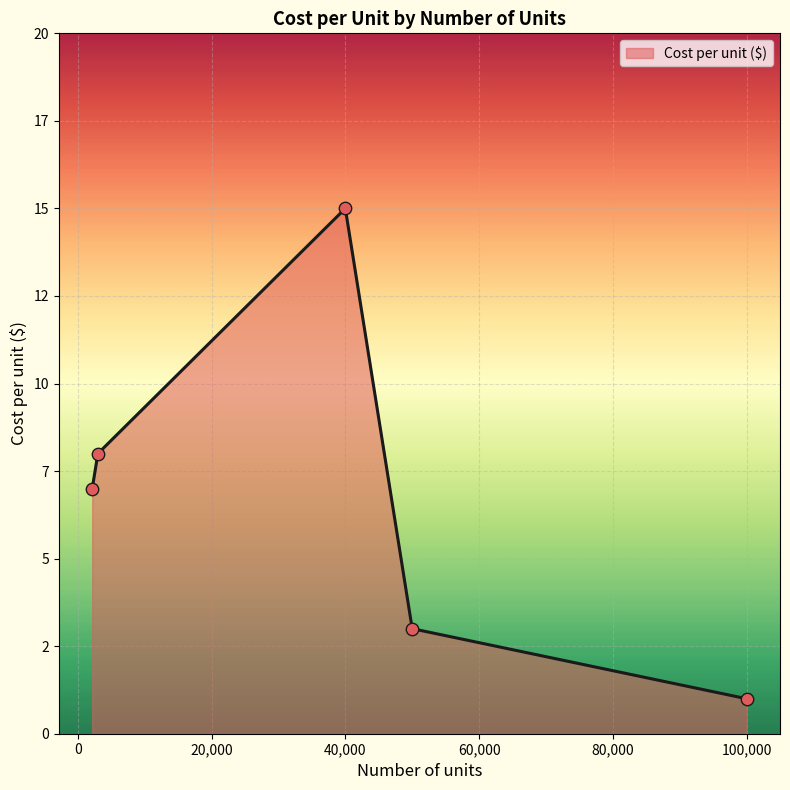

Is this an area chart (filled region under the line)?

Yes